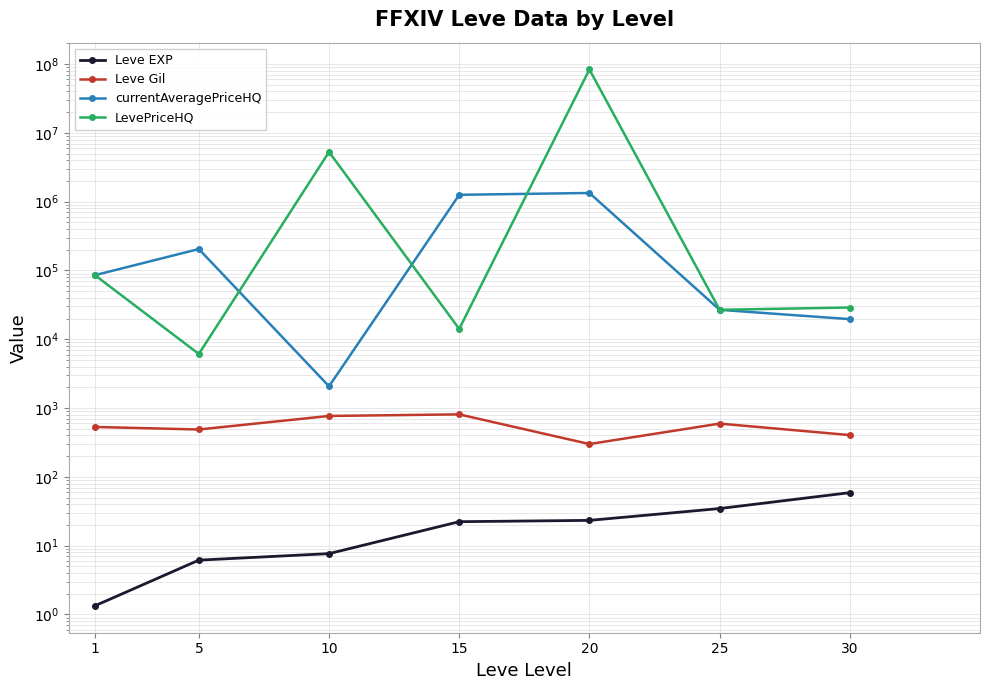

Is it true that Leve EXP equals 59.0 at 30?

True